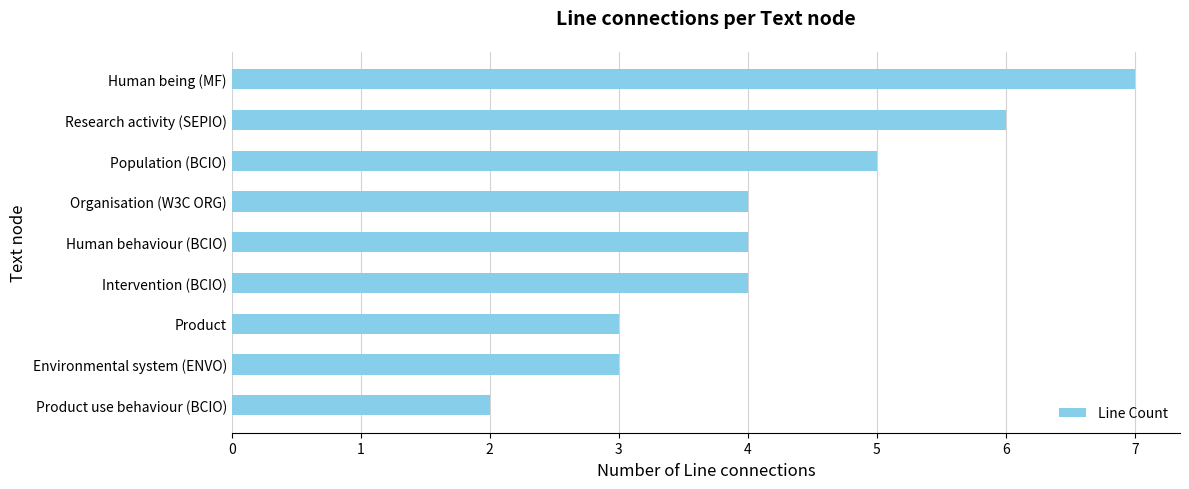

What is the average value?

4